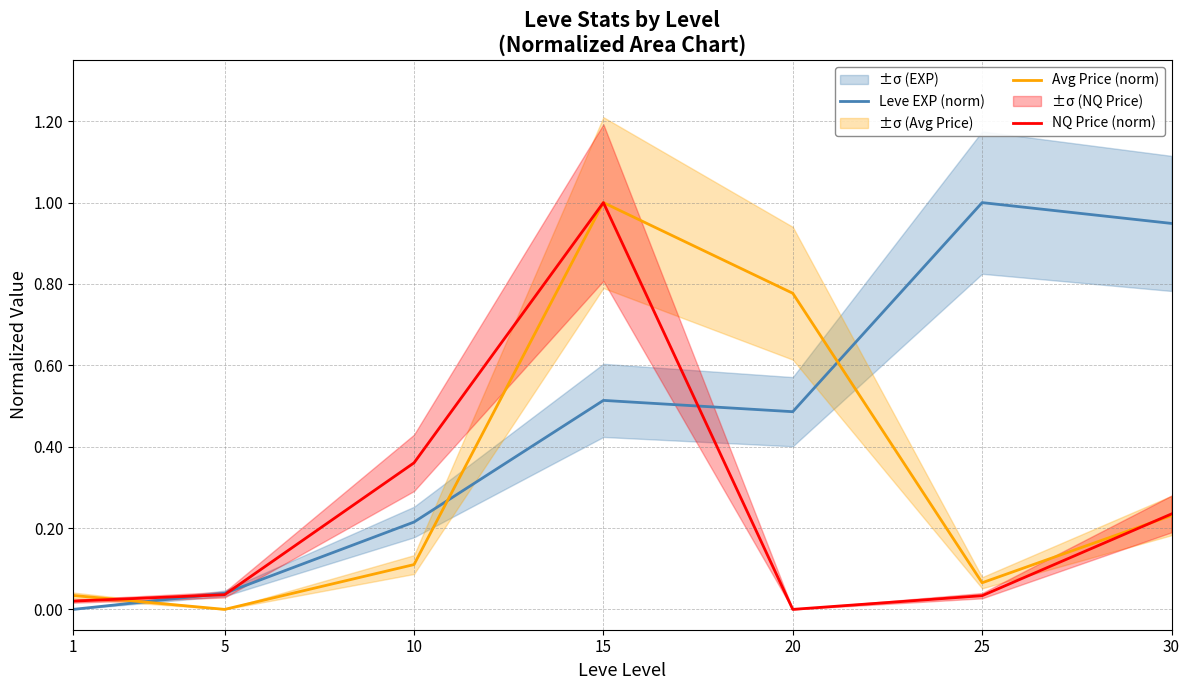

What is the value of the Avg Price (norm) point at the 7th from the left?

0.2